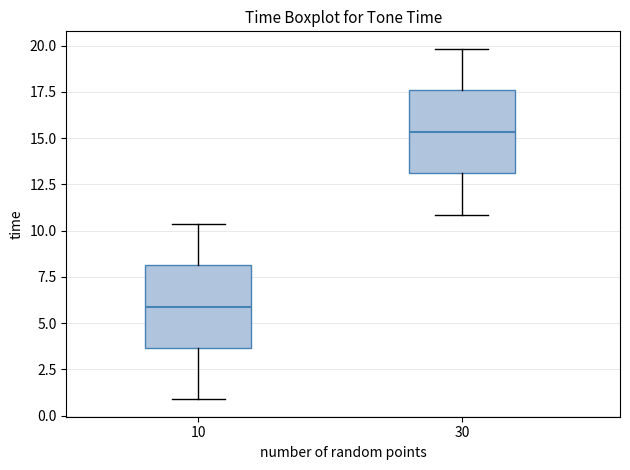

Where does the lower whisker of the box at x = 30 end on the y-axis? The values are not printed on the chart, so give them approximately, as read against the axis.

11.0